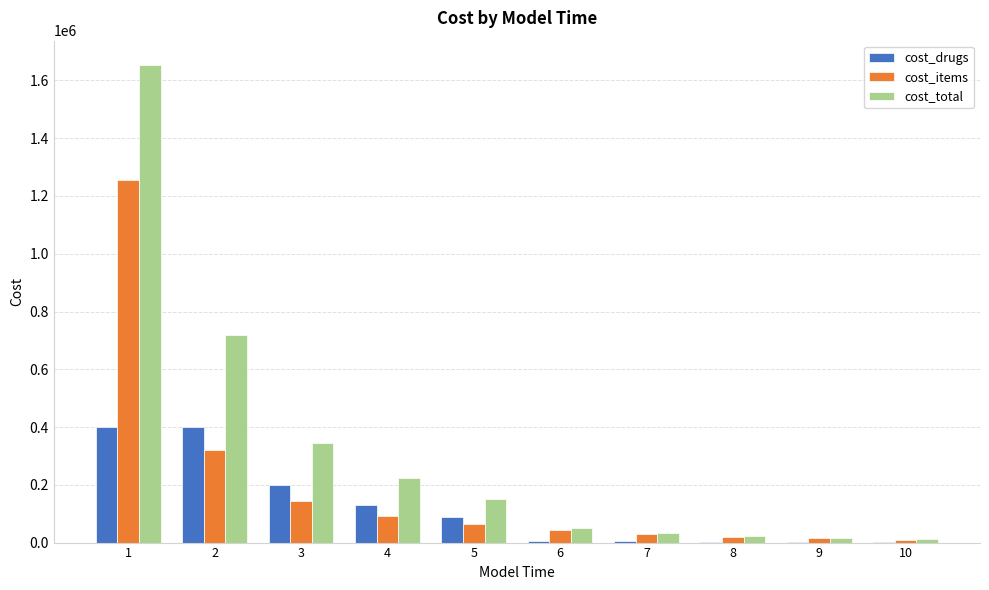

What is the difference between the cost_drugs values at 8 and 2?

396001.8